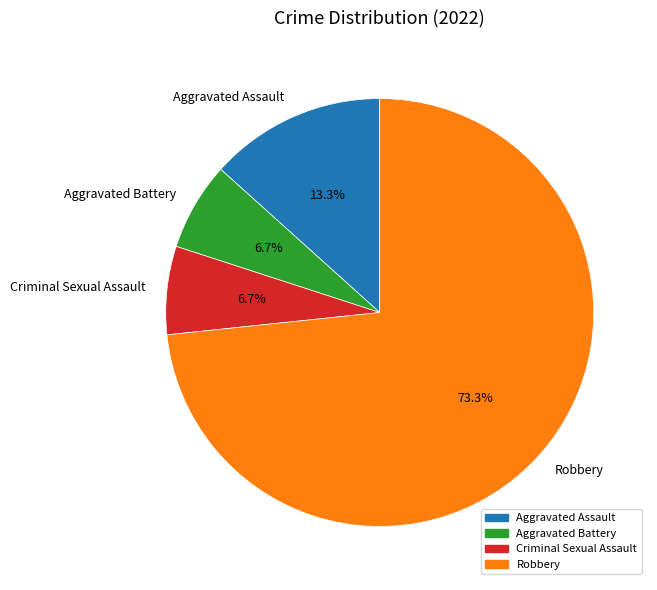

What portion of the pie excludes Criminal Sexual Assault?

93.3%